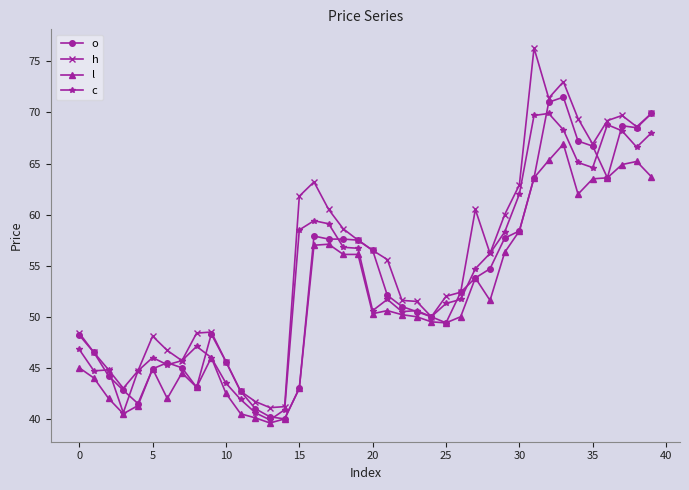

How many data points in o are above 52?

20